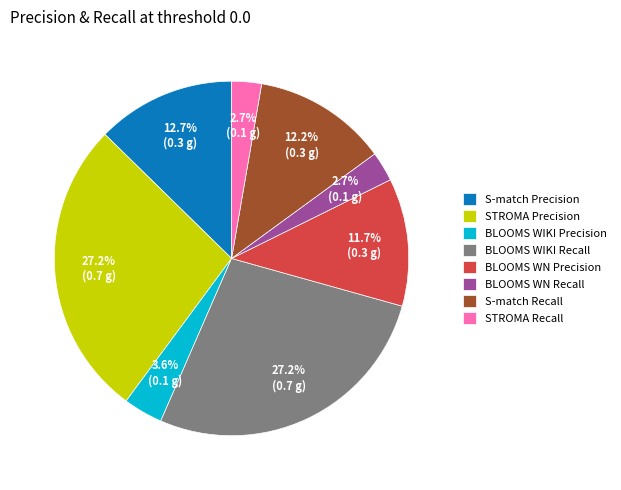

Is BLOOMS WIKI Precision the majority of the pie?

No